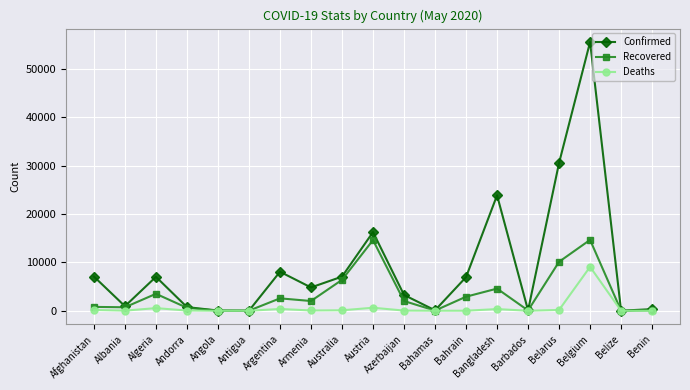

What is the average value of the Deaths series?

613